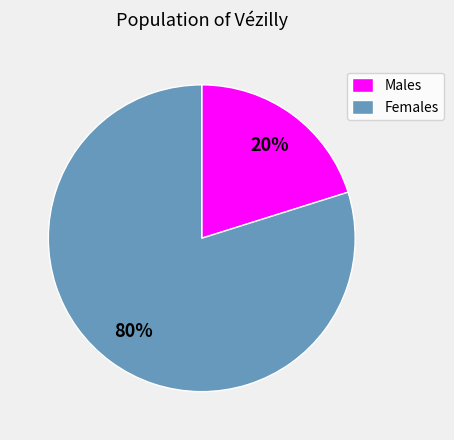

The Males slice represents 20% of the pie. True or false?

True